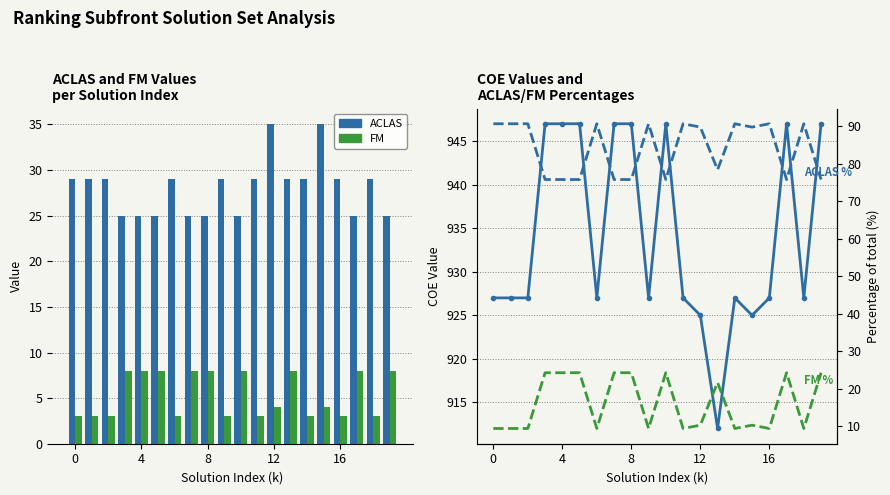

Reading left to right, what are all the values shown in this chart?

ACLAS: 29.0	29.0	29.0	25.0	25.0	25.0	29.0	25.0	25.0	29.0	25.0	29.0	35.0	29.0	29.0	35.0	29.0	25.0	29.0	25.0
FM: 3.0	3.0	3.0	8.0	8.0	8.0	3.0	8.0	8.0	3.0	8.0	3.0	4.0	8.0	3.0	4.0	3.0	8.0	3.0	8.0
COE: 927.0	927.0	927.0	947.0	947.0	947.0	927.0	947.0	947.0	927.0	947.0	927.0	925.0	912.0	927.0	925.0	927.0	947.0	927.0	947.0
ACLAS %: 90.6	90.6	90.6	75.8	75.8	75.8	90.6	75.8	75.8	90.6	75.8	90.6	89.7	78.4	90.6	89.7	90.6	75.8	90.6	75.8
FM %: 9.4	9.4	9.4	24.2	24.2	24.2	9.4	24.2	24.2	9.4	24.2	9.4	10.3	21.6	9.4	10.3	9.4	24.2	9.4	24.2